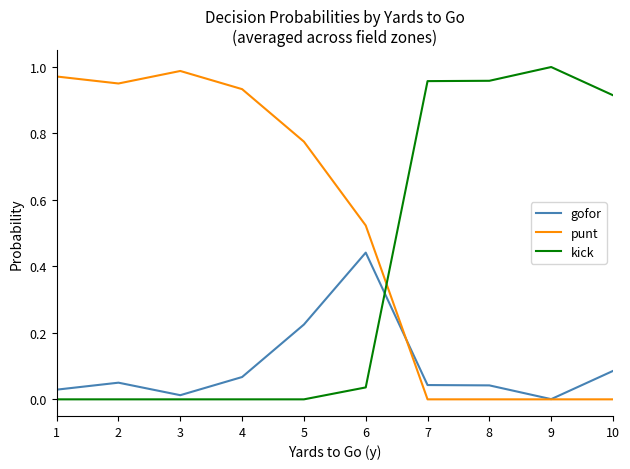

Is the value of punt at 5 greater than the value of kick at 10?

No